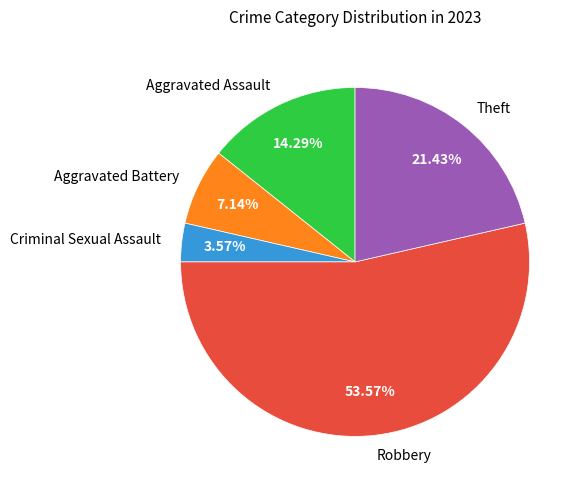

To the nearest percent, what percentage of the pie is Robbery?

54%